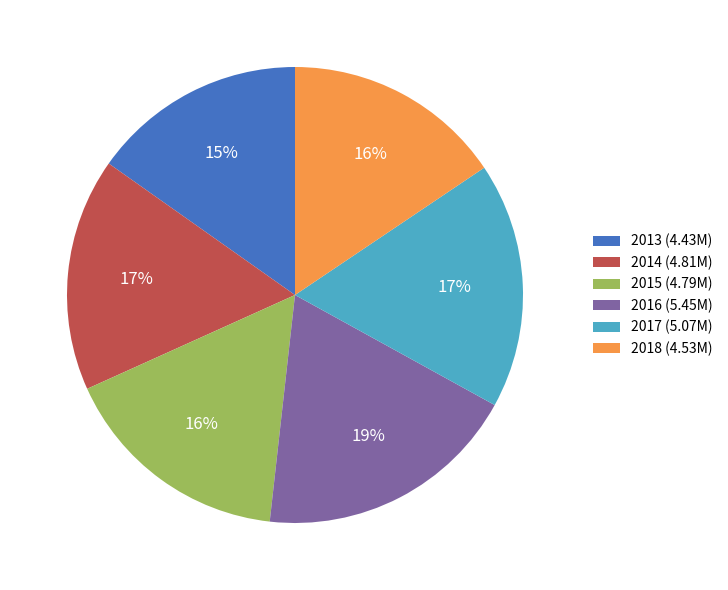

To the nearest percent, what percentage of the pie is 2018?

16%